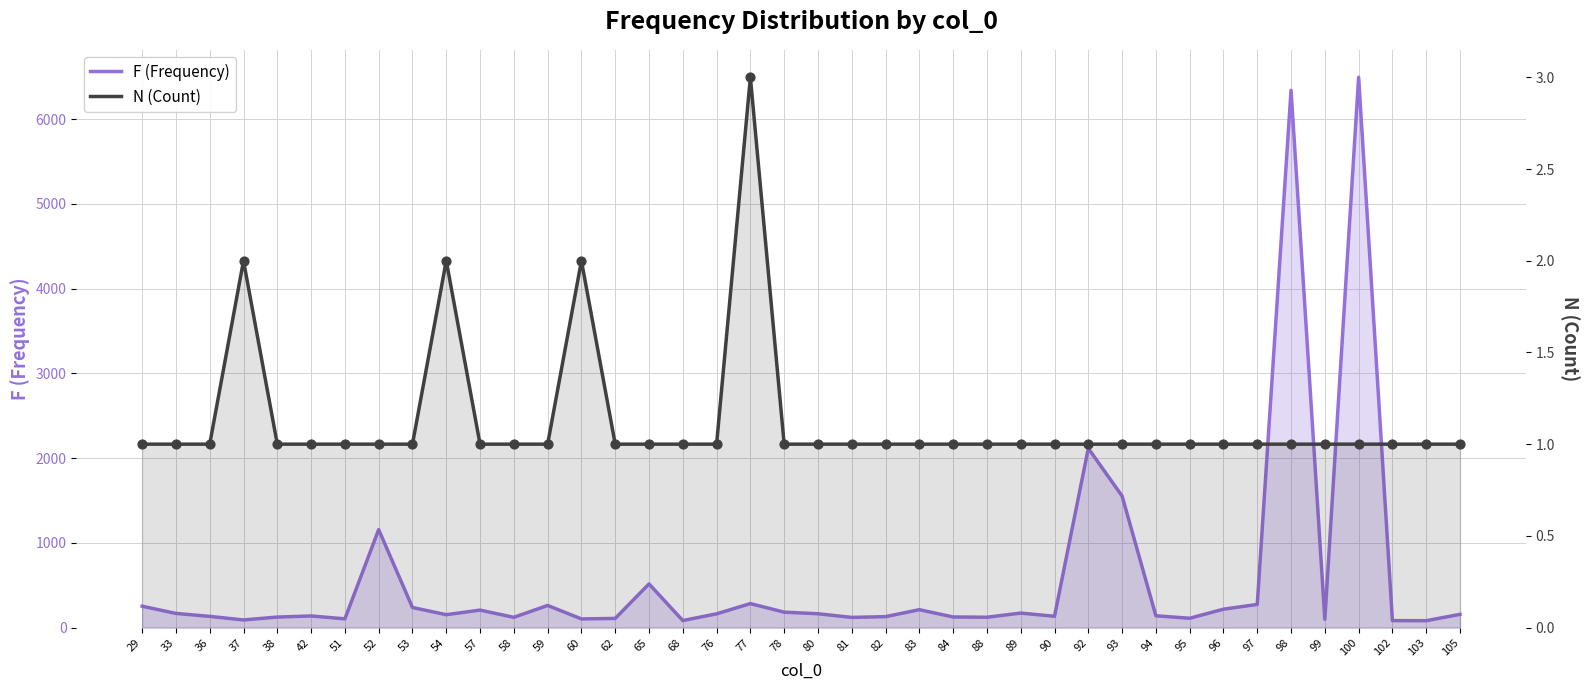

Which series contains the highest Y value?

F (Frequency)